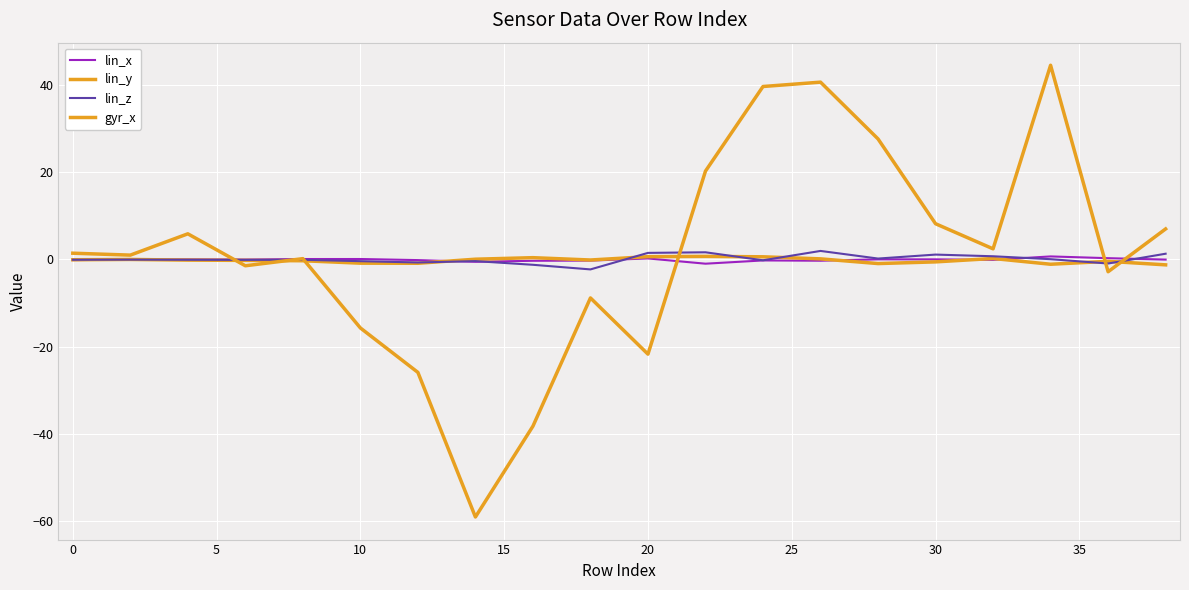

How many lines are shown in the chart?

4